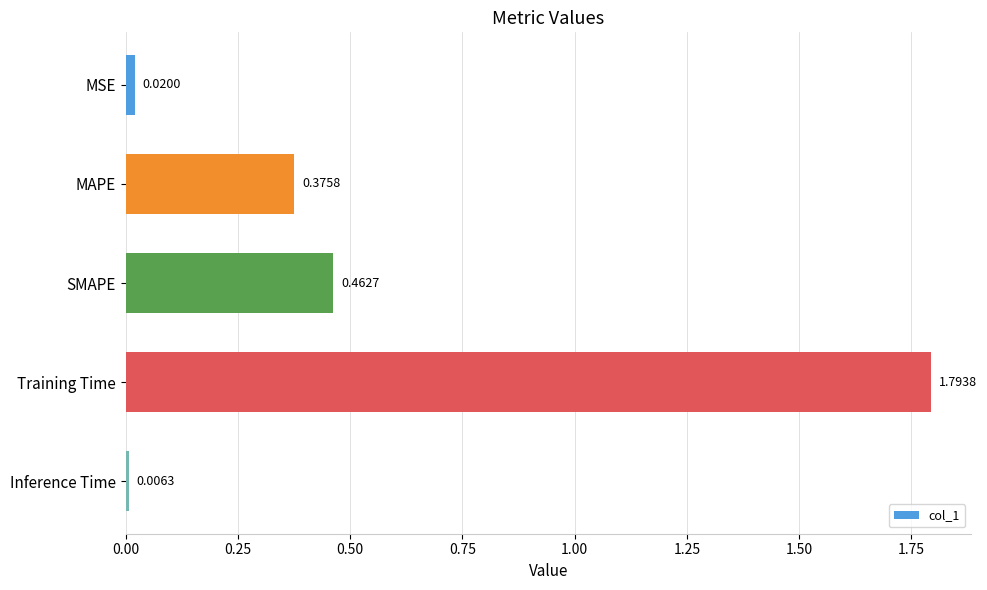

What is the greatest value displayed?

1.8